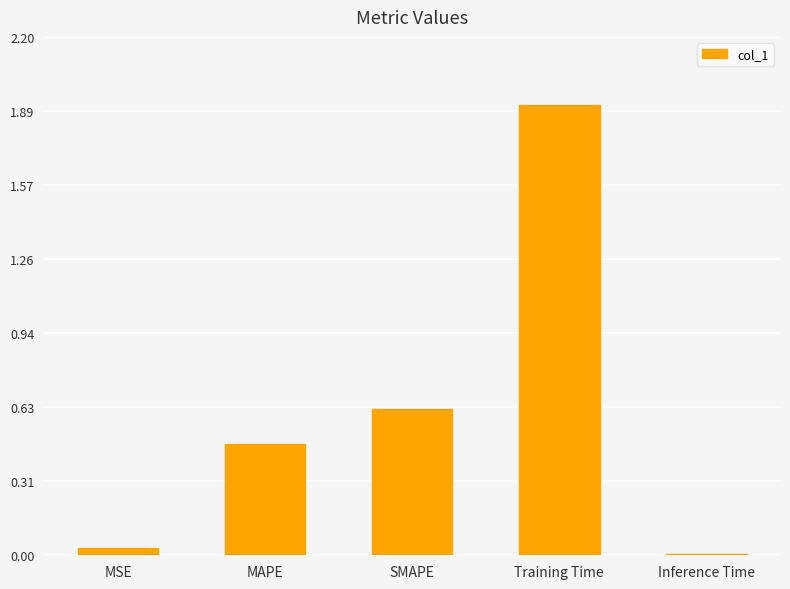

Read the value at SMAPE.

0.6